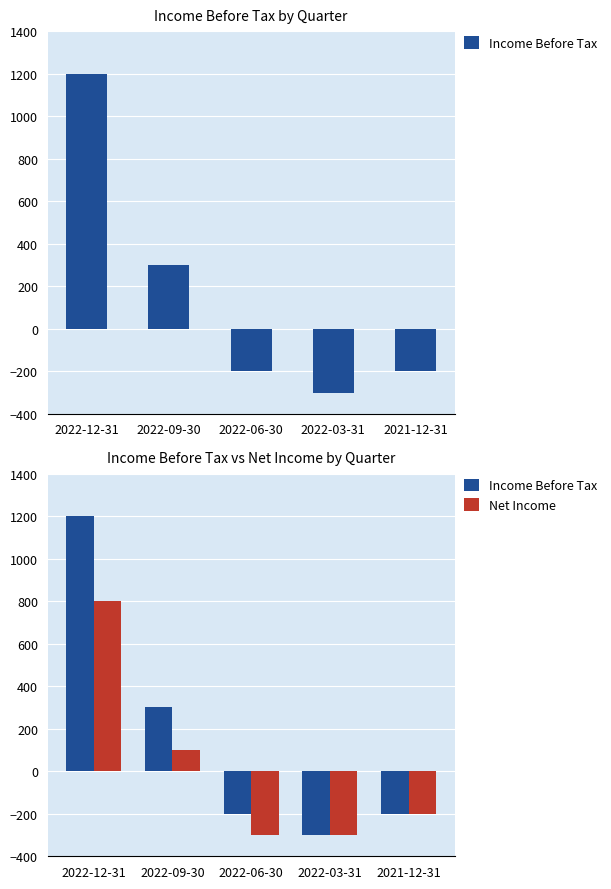

How many values in Net Income are above zero?

2